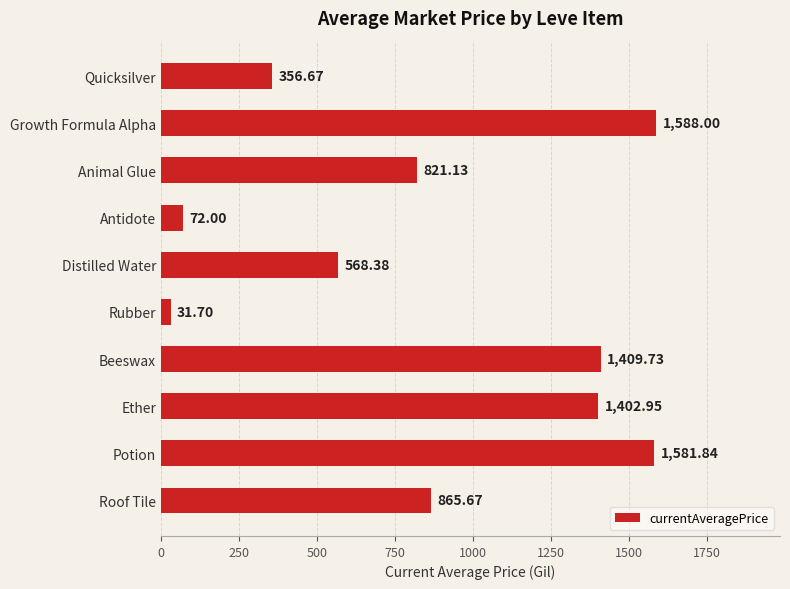

What is the change in value from Antidote to Beeswax?

+1337.7